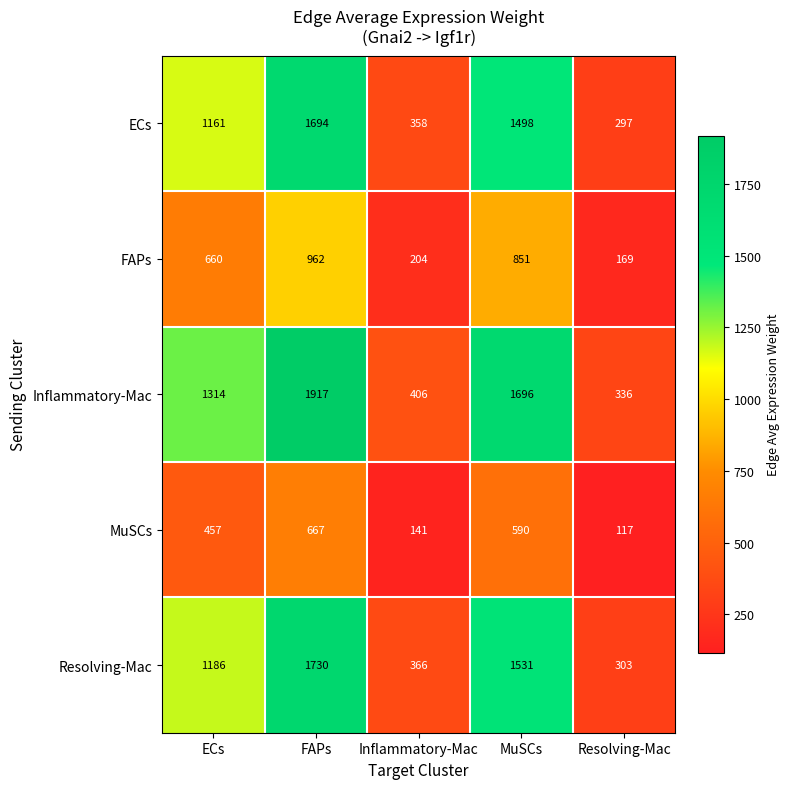

What is the difference between the Resolving-Mac values at FAPs and MuSCs?

199